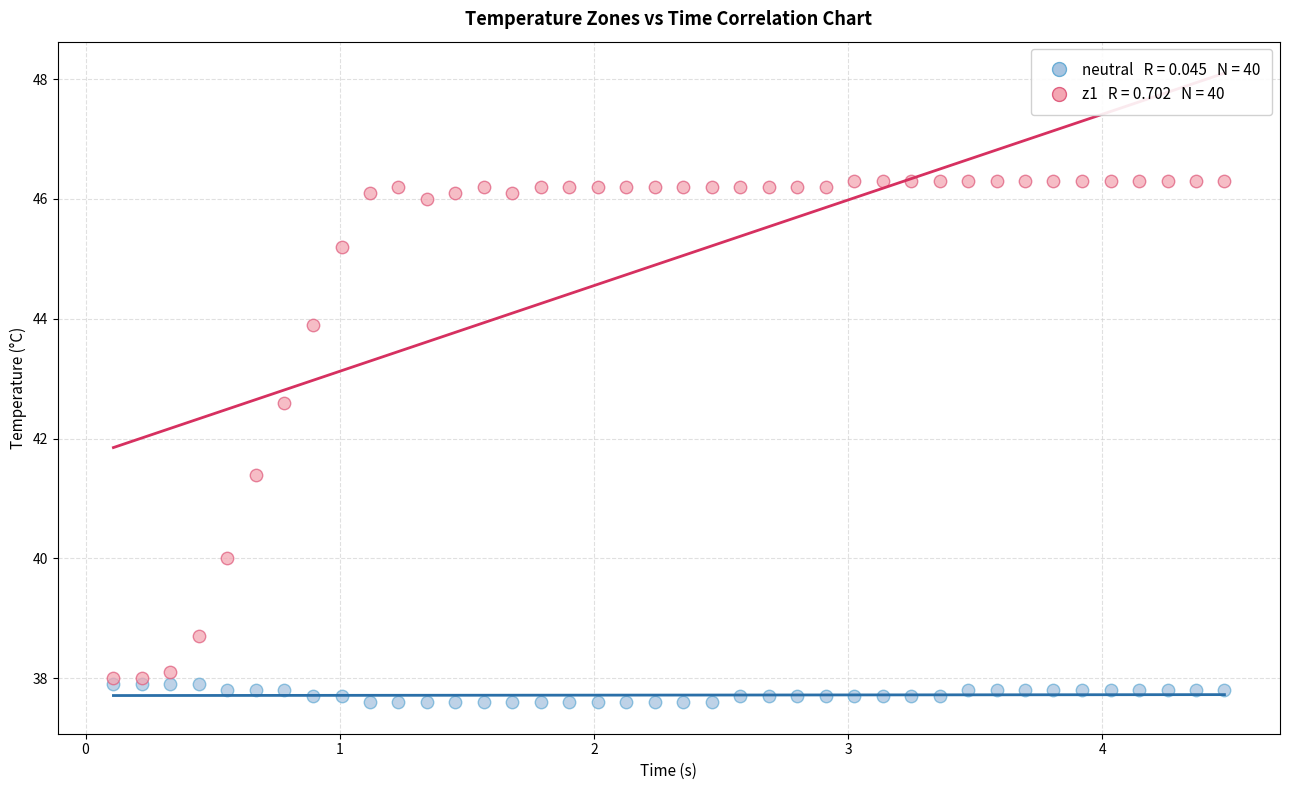

Across all series, what Y value is closest to 41?

41.4